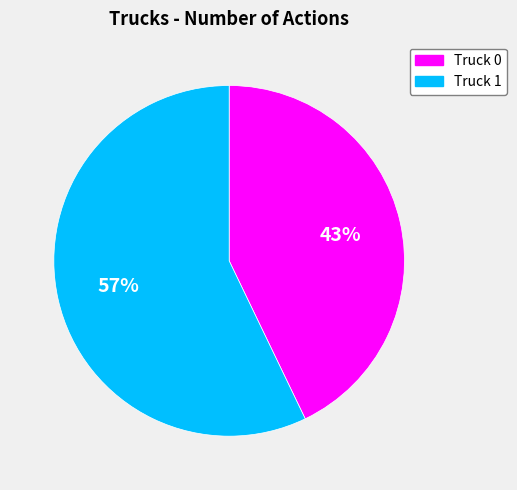

Count the number of slices in the pie.

2